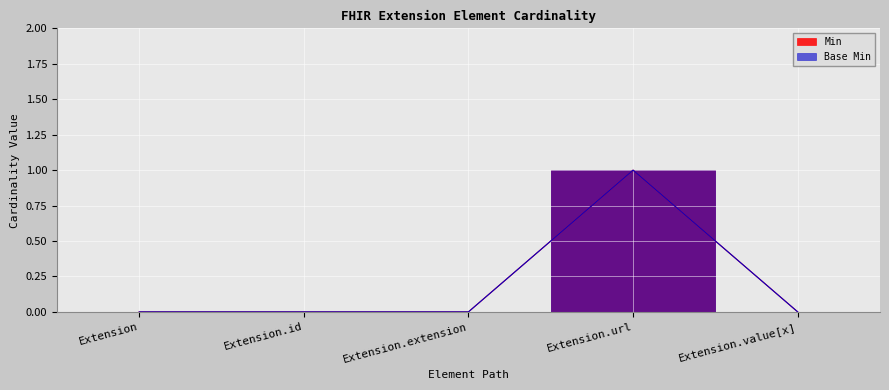

What is the sum of all Min values?

1